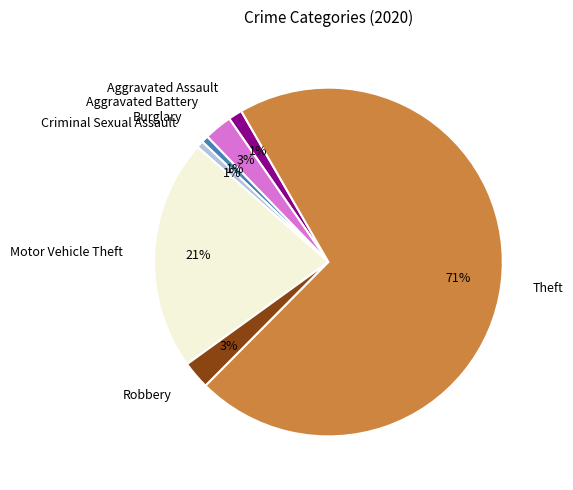

Which slice is the largest?

Theft